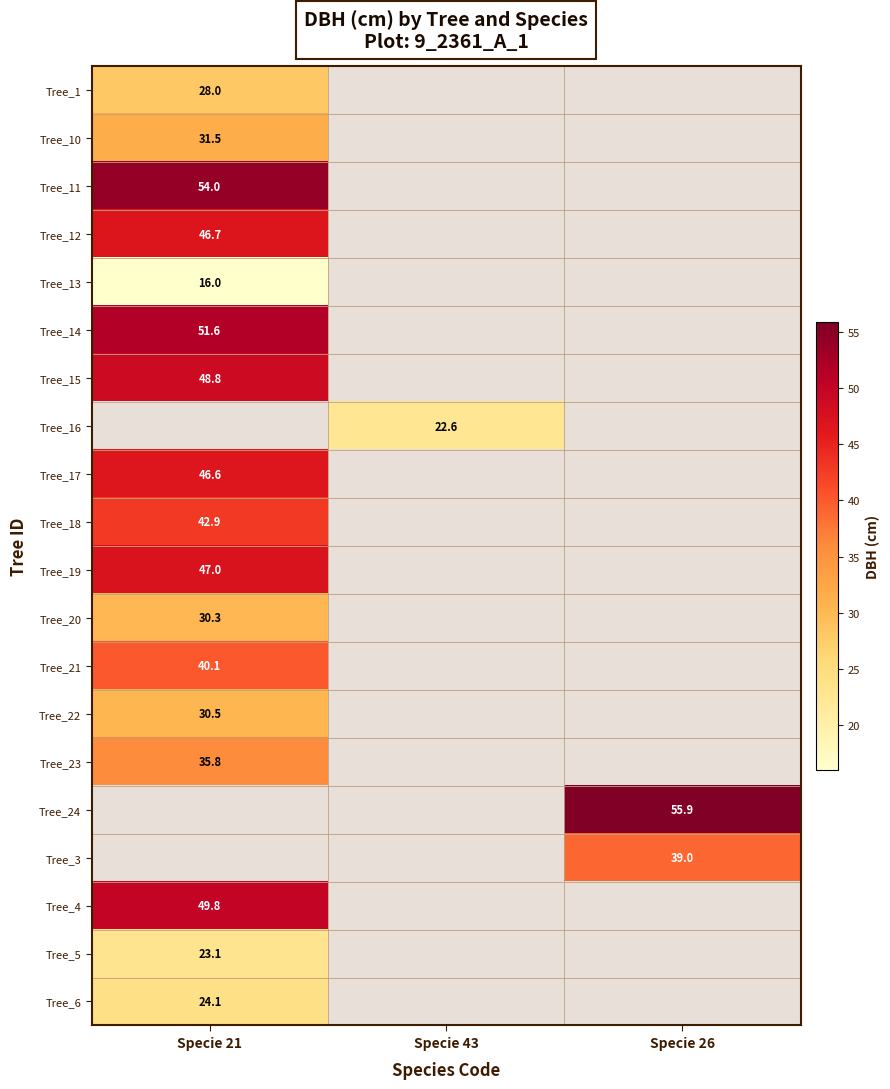

Rank the categories by Tree_15 value from lowest to highest.

Specie 21, Specie 43, Specie 26